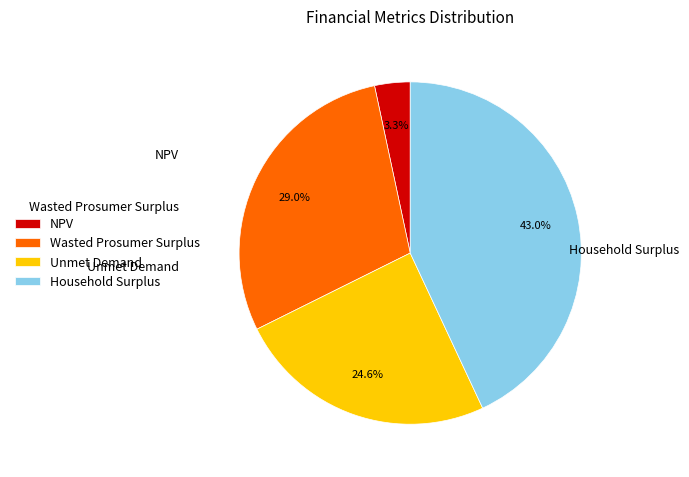

To the nearest percent, what percentage of the pie is Unmet Demand?

25%